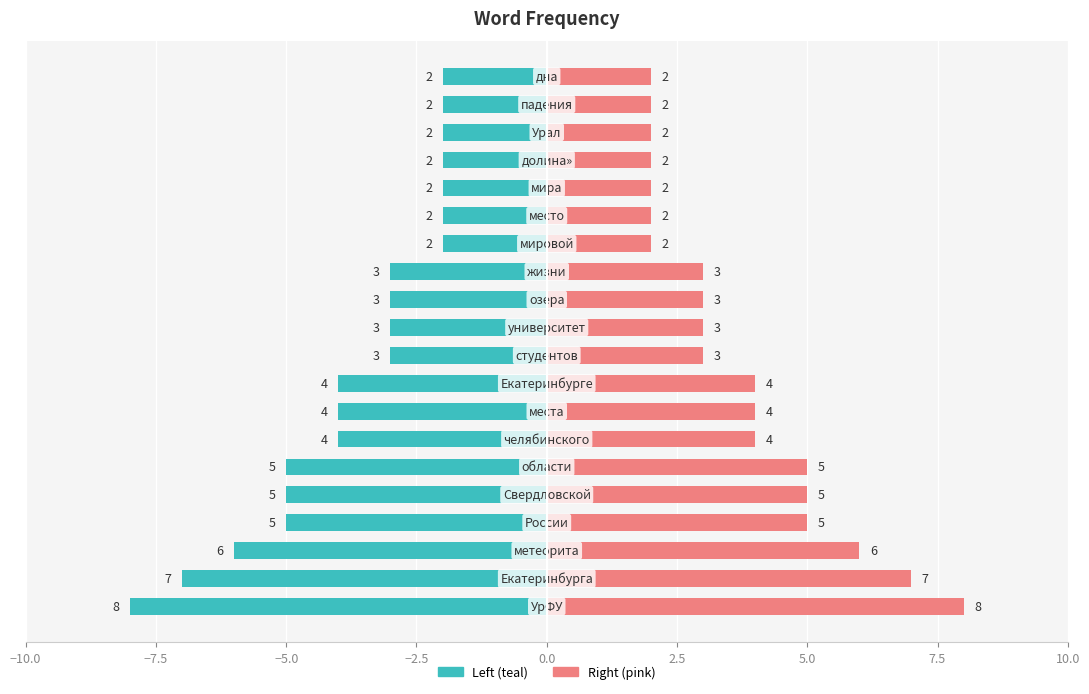

Is the value of col_1 (right) at 10.0 greater than the value of col_1 (left) at 16?

Yes